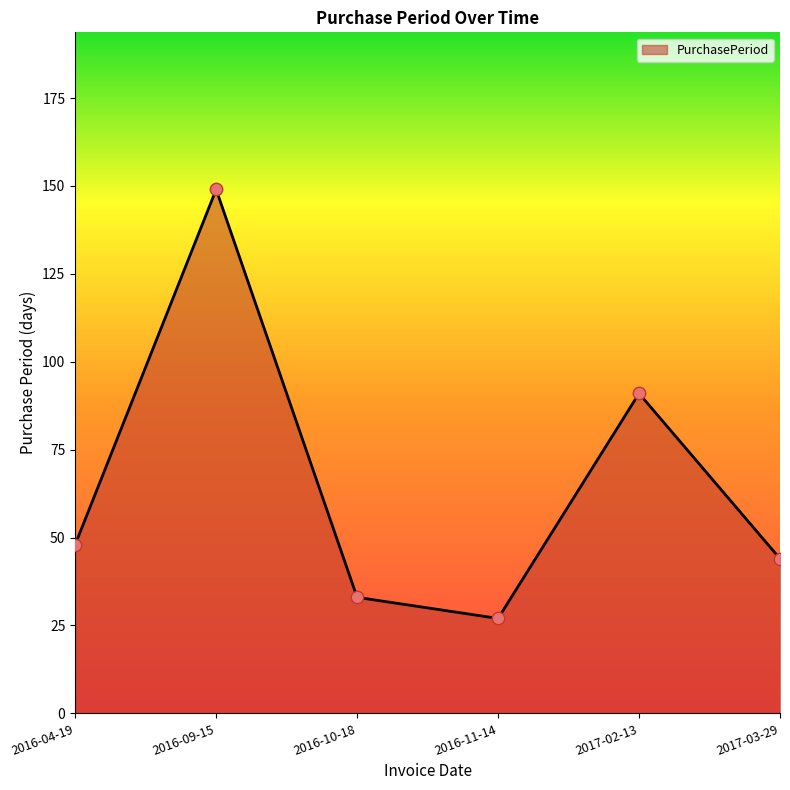

What is the change in value from 2016-09-15 to 2017-02-13?

-58